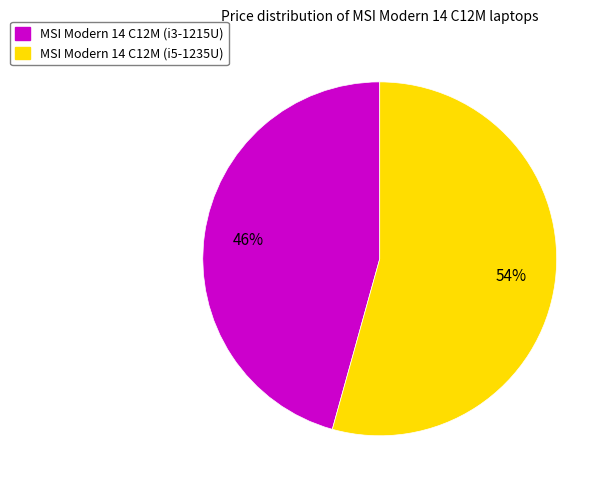

What percentage is the MSI Modern 14 C12M (i3-1215U) slice, to the nearest percent?

46%